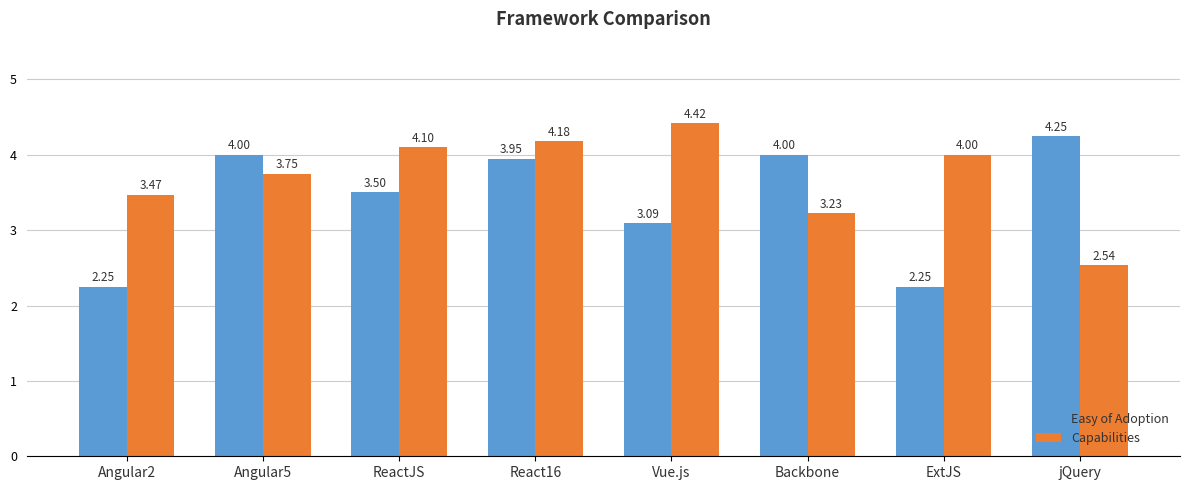

At which category is the sum across all series the highest?

React16